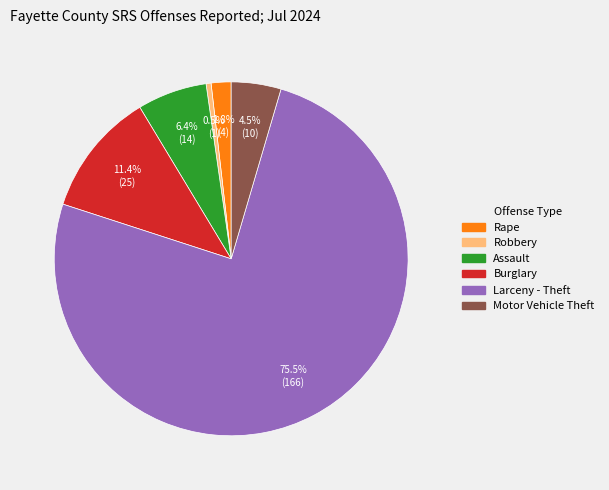

Is there a majority slice in this chart?

Yes